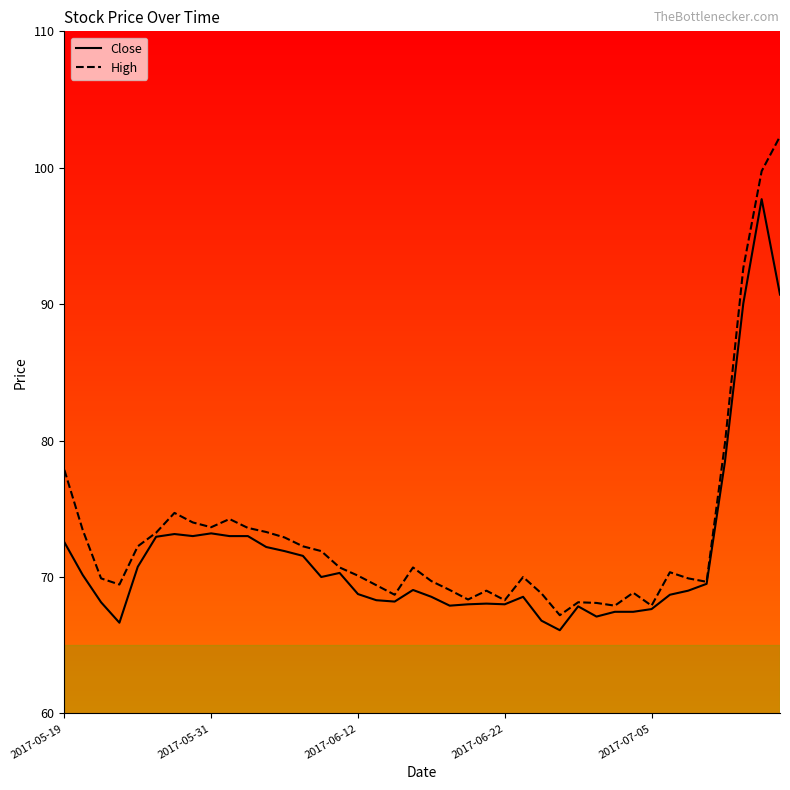

Rank the series by their average value, from lowest to highest.

Close, High